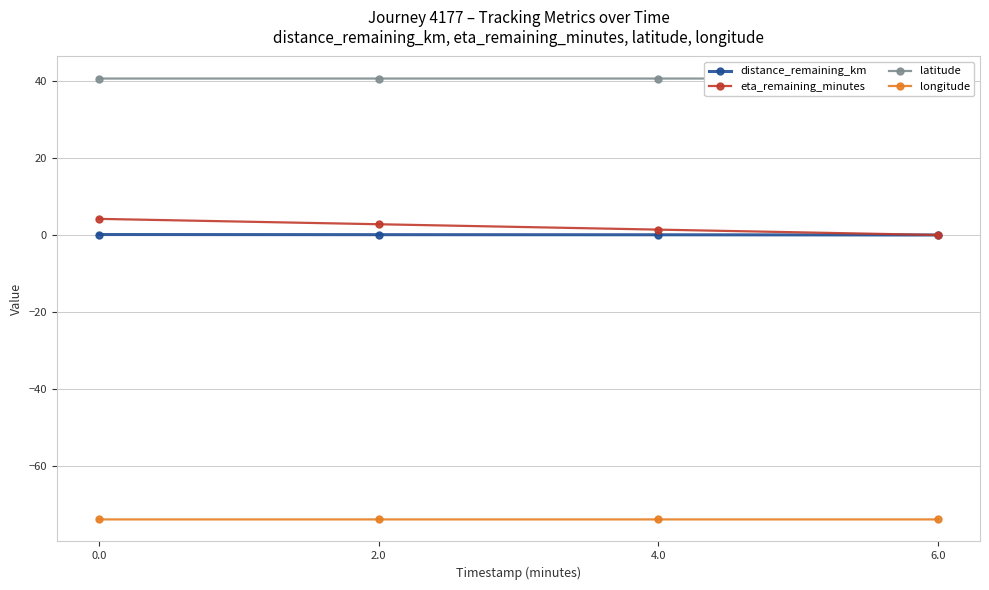

Is the value of eta_remaining_minutes at 6.0 greater than the value of latitude at 2.0?

No